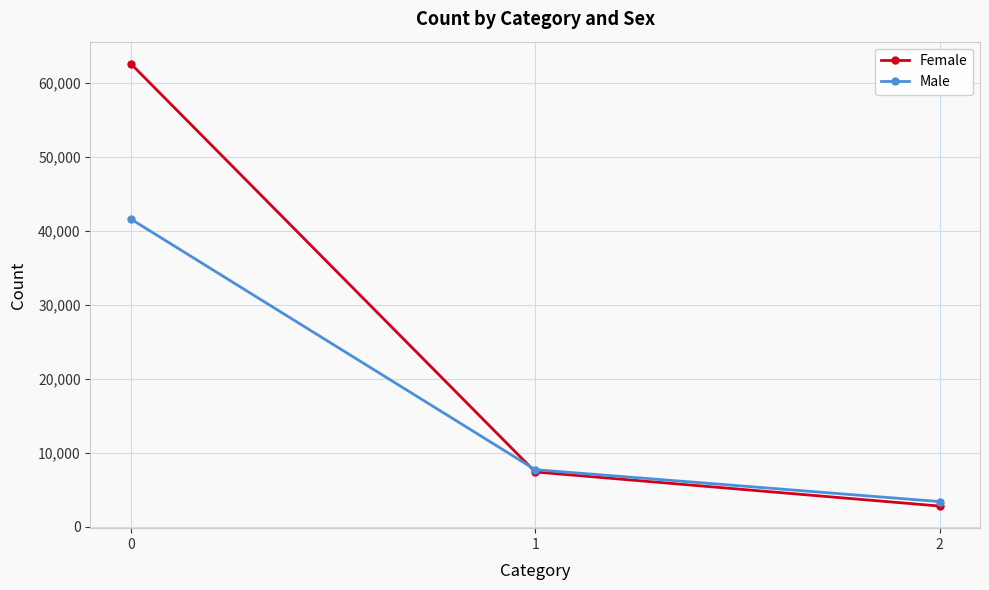

Read the Male value at 2, to the nearest 50.

3400